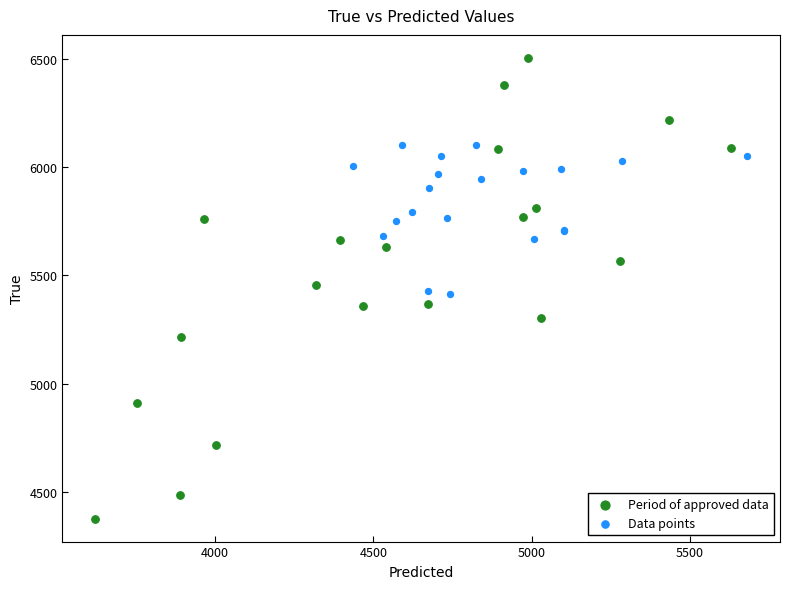

Which series contains the lowest Y value?

Period of approved data